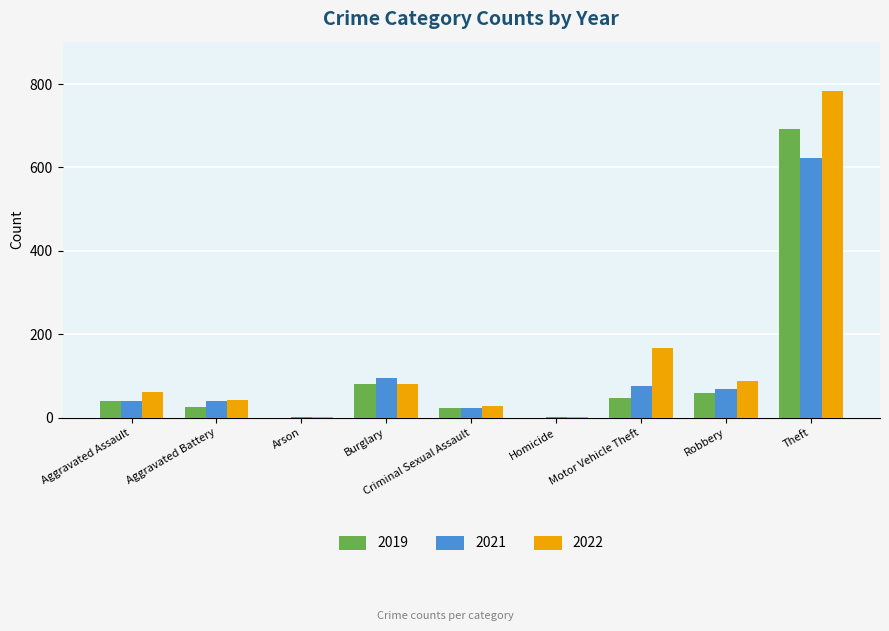

What is the sum of all 2019 values?

972